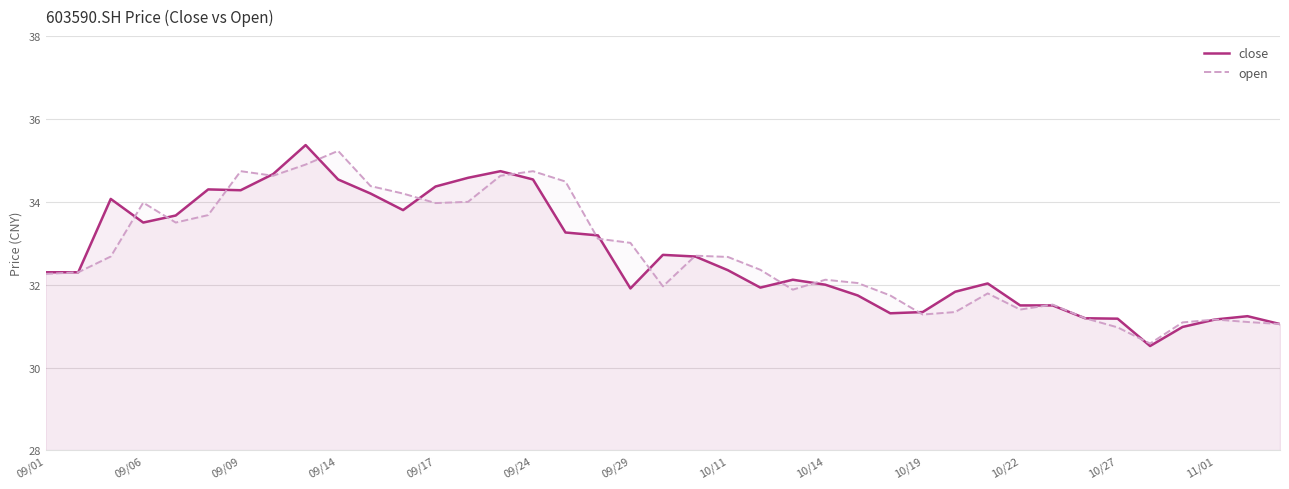

Reading left to right, transcribe all the data shown in this chart.

close: 32.3	32.3	34.1	33.5	33.7	34.3	34.3	34.7	35.4	34.5	34.2	33.8	34.4	34.6	34.7	34.5	33.3	33.2	31.9	32.7	32.7	32.4	31.9	32.1	32.0	31.7	31.3	31.3	31.8	32.0	31.5	31.5	31.2	31.2	30.5	31.0	31.2	31.2	31.1
open: 32.3	32.3	32.7	34.0	33.5	33.7	34.7	34.6	34.9	35.2	34.4	34.2	34.0	34.0	34.6	34.7	34.5	33.1	33.0	32.0	32.7	32.7	32.4	31.9	32.1	32.0	31.7	31.3	31.3	31.8	31.4	31.5	31.2	31.0	30.6	31.1	31.2	31.1	31.1